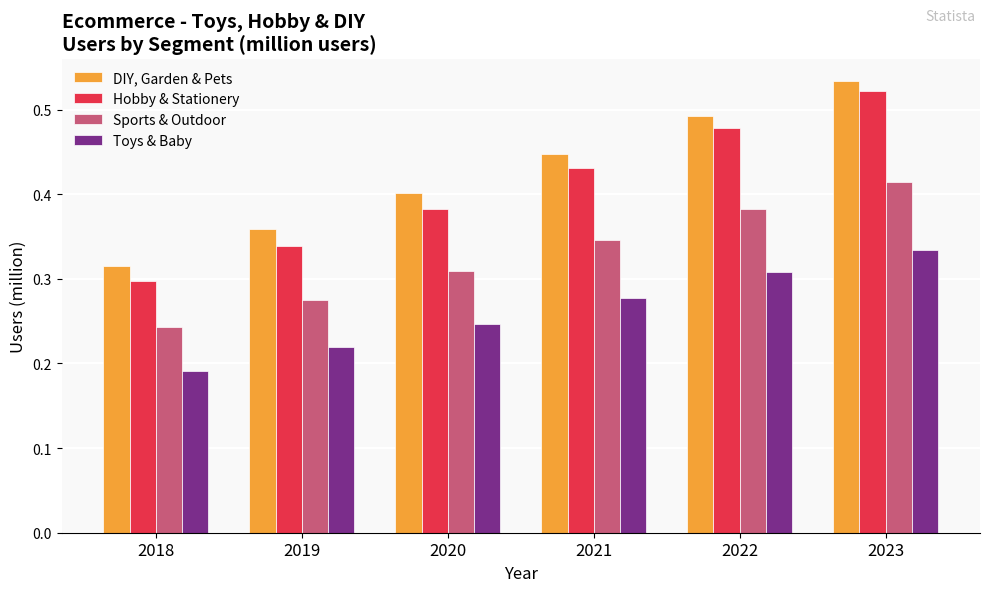

The value of Hobby & Stationery at 2020 is 0.2. True or false?

False